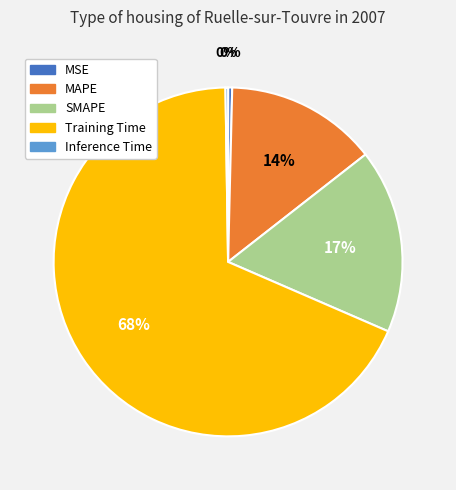

Does any single category account for the majority?

Yes